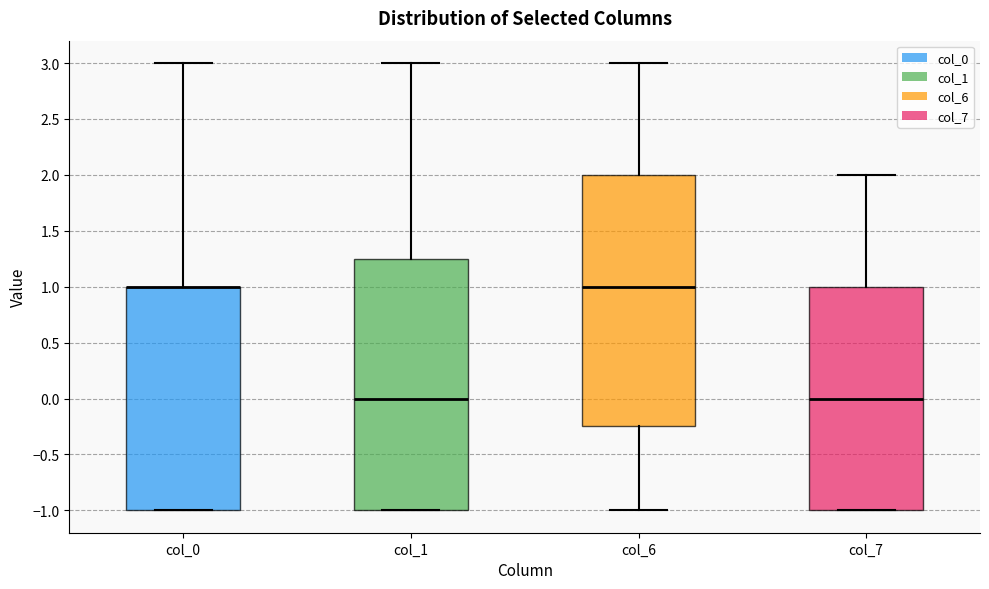

Reading left to right, read every box against the y-axis: the position of its median line, the range the box covers, and the ends of its whiskers. The values are not printed on the chart, so give them approximately, as read against the axis.

col_0: median 1.00 (drawn on the box's upper edge), box -1.00 to 1.00, whiskers -1.00 to 3.00
col_1: median 0.00, box -1.00 to 1.25, whiskers -1.00 to 3.00
col_6: median 1.00, box -0.25 to 2.00, whiskers -1.00 to 3.00
col_7: median 0.00, box -1.00 to 1.00, whiskers -1.00 to 2.00